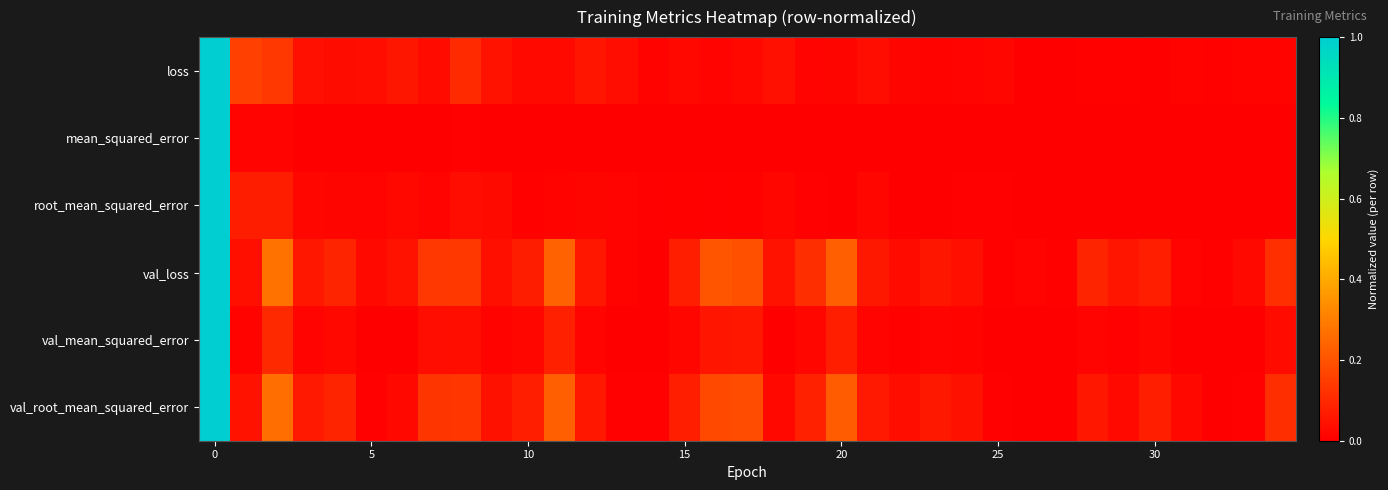

Reading left to right, transcribe all the data shown in this chart.

loss: 1.0	0.2	0.1	0.0	0.0	0.0	0.1	0.0	0.1	0.0	0.0	0.0	0.1	0.0	0.0	0.0	0.0	0.0	0.0	0.0	0.0	0.0	0.0	0.0	0.0	0.0	0.0	0.0	0.0	0.0	0.0	0.0	0.0	0.0	0.0
mean_squared_error: 1.0	0.0	0.0	0.0	0.0	0.0	0.0	0.0	0.0	0.0	0.0	0.0	0.0	0.0	0.0	0.0	0.0	0.0	0.0	0.0	0.0	0.0	0.0	0.0	0.0	0.0	0.0	0.0	0.0	0.0	0.0	0.0	0.0	0.0	0.0
root_mean_squared_error: 1.0	0.1	0.1	0.0	0.0	0.0	0.0	0.0	0.0	0.0	0.0	0.0	0.0	0.0	0.0	0.0	0.0	0.0	0.0	0.0	0.0	0.0	0.0	0.0	0.0	0.0	0.0	0.0	0.0	0.0	0.0	0.0	0.0	0.0	0.0
val_loss: 1.0	0.0	0.3	0.1	0.1	0.0	0.0	0.1	0.1	0.0	0.1	0.2	0.1	0.0	0.0	0.1	0.2	0.2	0.0	0.1	0.2	0.1	0.0	0.1	0.0	0.0	0.0	0.0	0.1	0.1	0.1	0.0	0.0	0.0	0.1
val_mean_squared_error: 1.0	0.0	0.1	0.0	0.0	0.0	0.0	0.0	0.0	0.0	0.0	0.1	0.0	0.0	0.0	0.0	0.1	0.1	0.0	0.0	0.1	0.0	0.0	0.0	0.0	0.0	0.0	0.0	0.0	0.0	0.0	0.0	0.0	0.0	0.0
val_root_mean_squared_error: 1.0	0.0	0.3	0.1	0.1	0.0	0.0	0.1	0.1	0.0	0.1	0.2	0.1	0.0	0.0	0.1	0.2	0.2	0.0	0.1	0.2	0.1	0.0	0.1	0.0	0.0	0.0	0.0	0.1	0.0	0.1	0.0	0.0	0.0	0.1